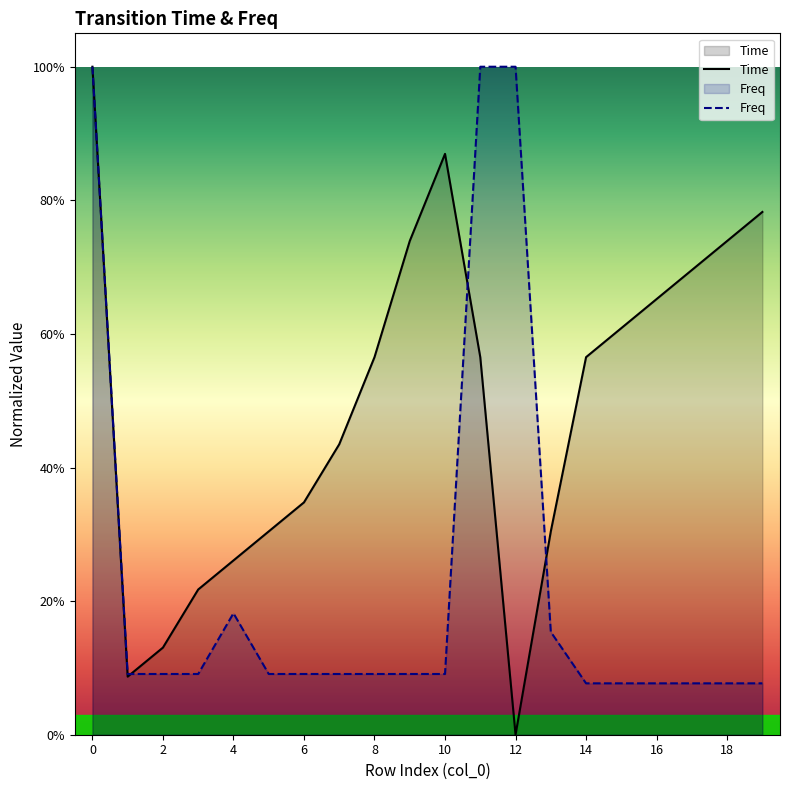

At which category does the chart reach its minimum across all series?

12